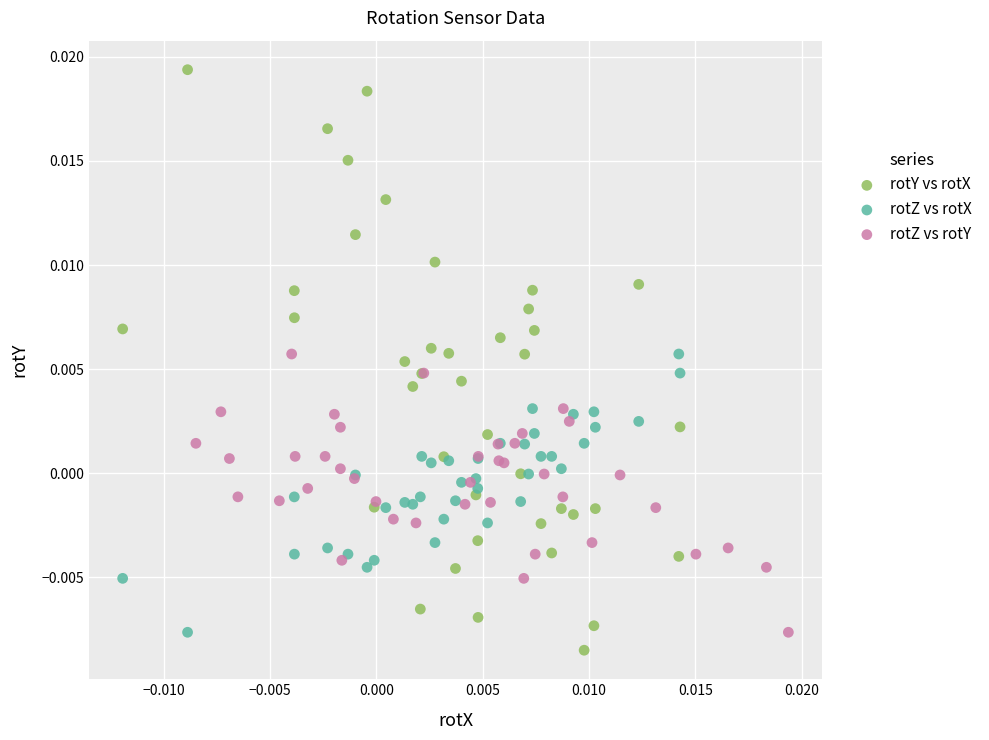

Which series contains the lowest Y value?

rotY vs rotX